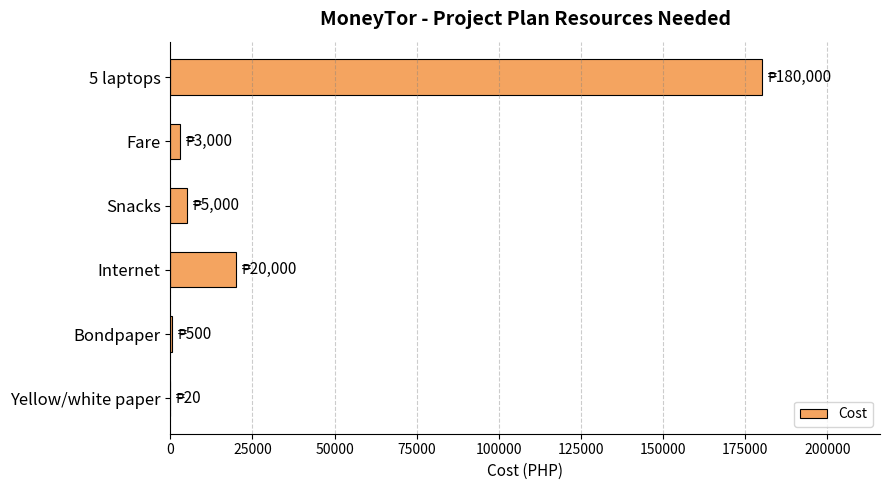

What is the average value?

34753